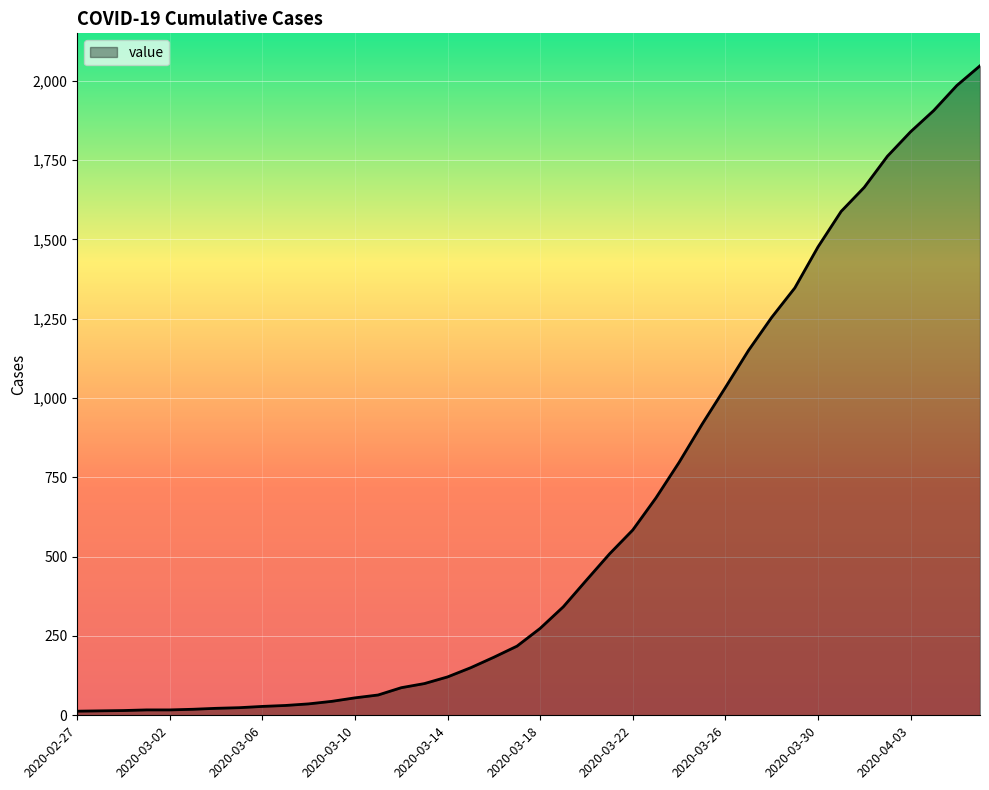

What is the difference between the maximum and minimum values?

2034